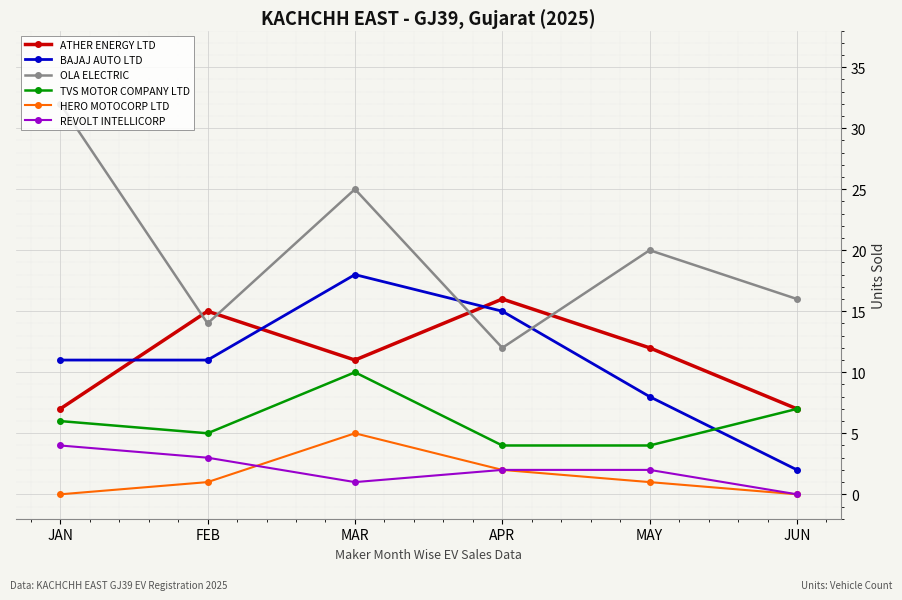

What is the maximum value for BAJAJ AUTO LTD?

18